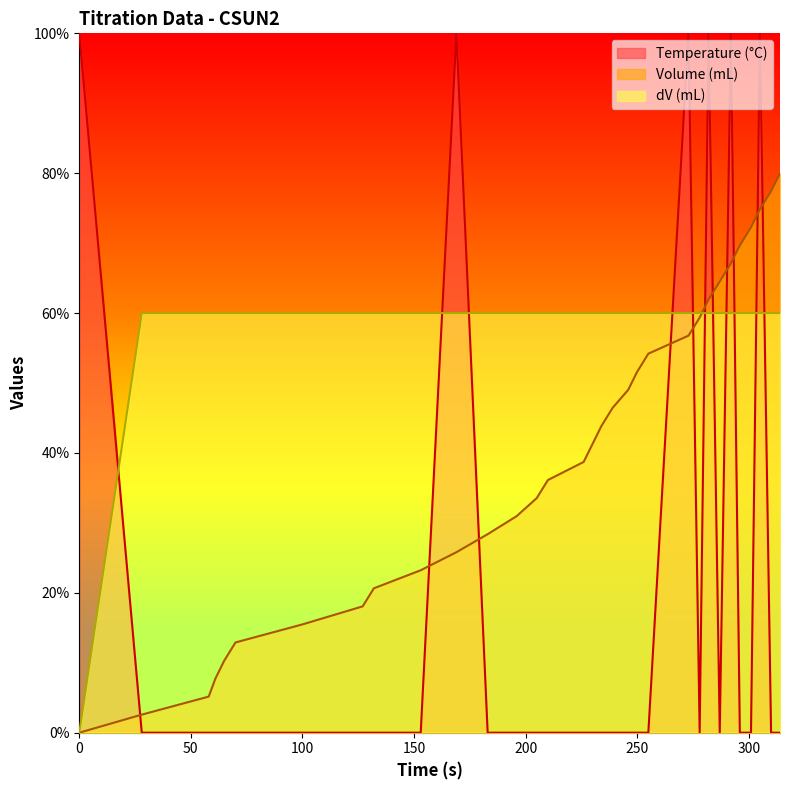

At which label does Volume (mL) first exceed 41?

230